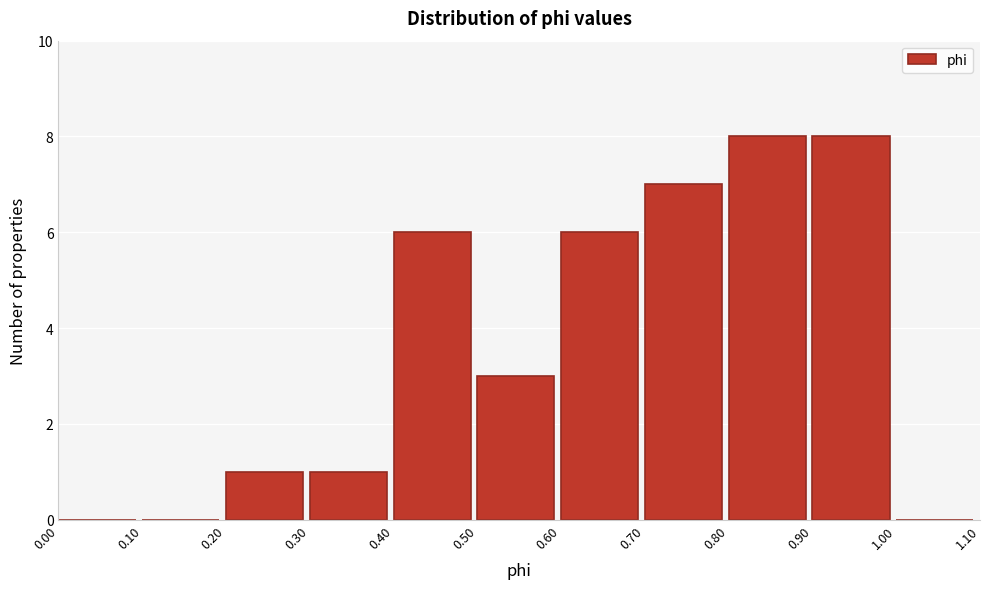

Reading left to right, list every bar in this chart as the range it spans on the x-axis followed by its height. The values are not printed on the chart, so give them approximately, as read against the axis.

0.00 to 0.10: 0
0.10 to 0.20: 0
0.20 to 0.30: 1
0.30 to 0.40: 1
0.40 to 0.50: 6
0.50 to 0.60: 3
0.60 to 0.70: 6
0.70 to 0.80: 7
0.80 to 0.90: 8
0.90 to 1.00: 8
1.00 to 1.10: 0